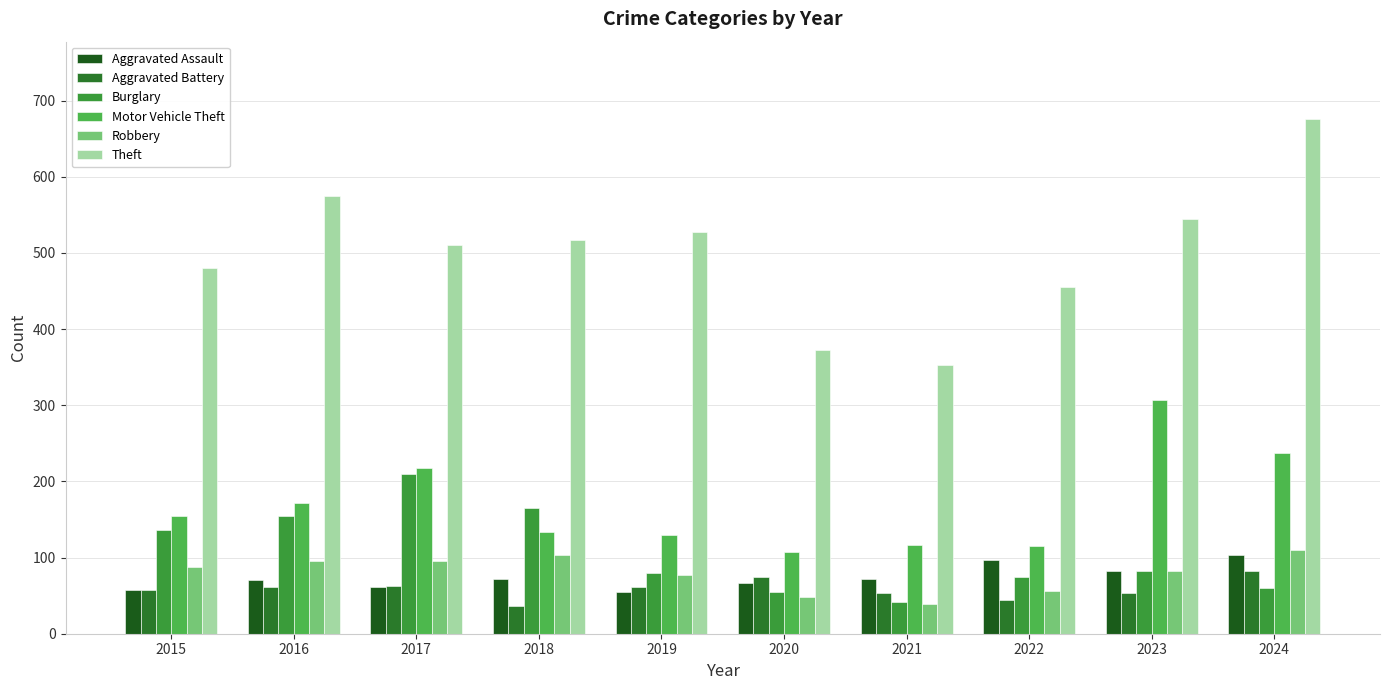

At which category is the sum across all series the highest?

2024